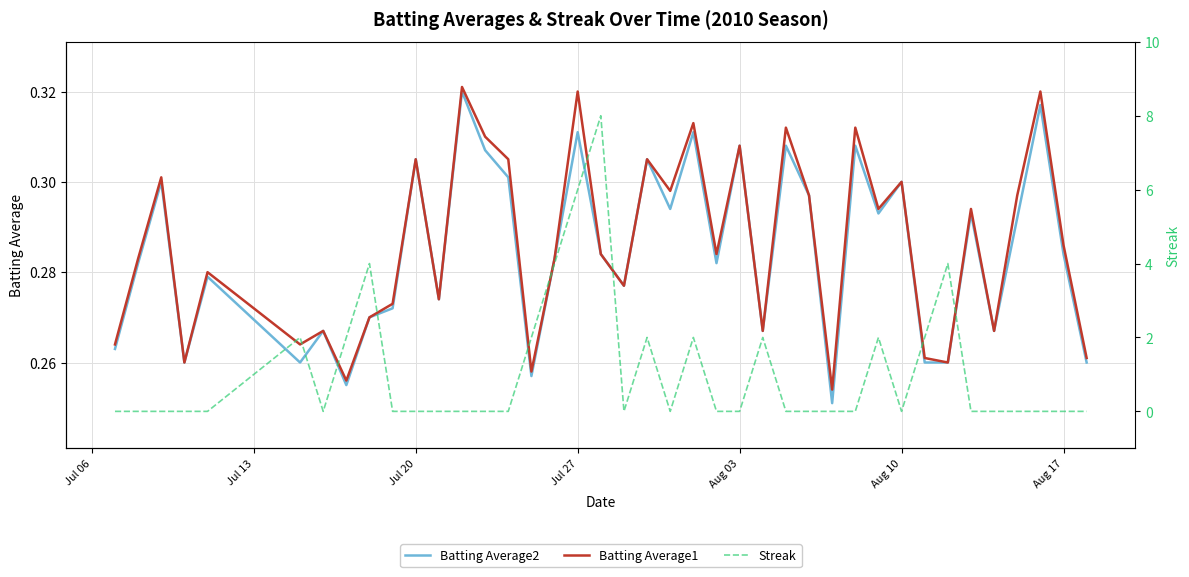

True or false: Batting Average2 and Batting Average1 intersect in this chart.

False